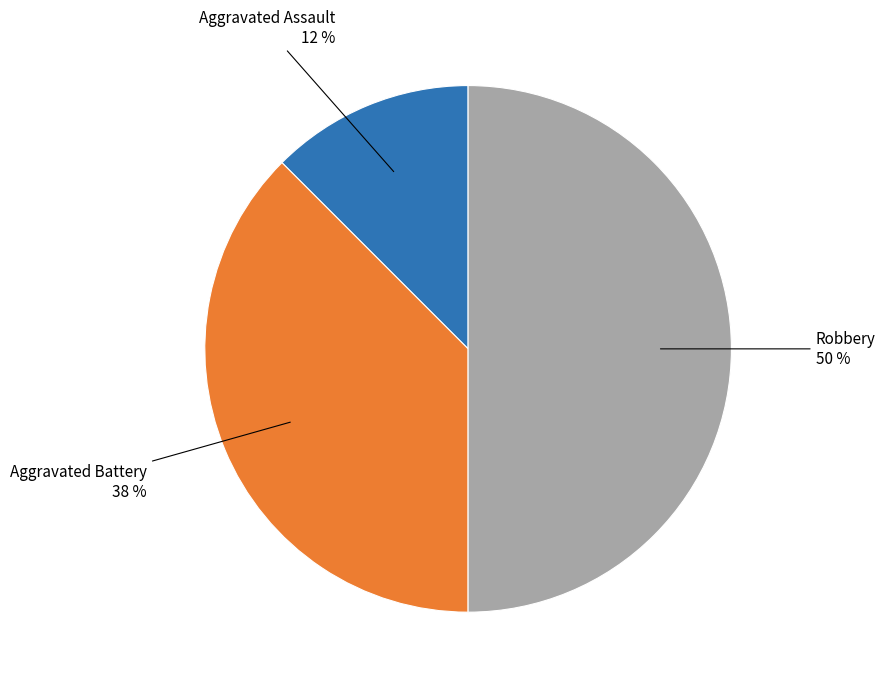

What is the ratio of the value at Robbery to the value at Aggravated Battery?

1.3